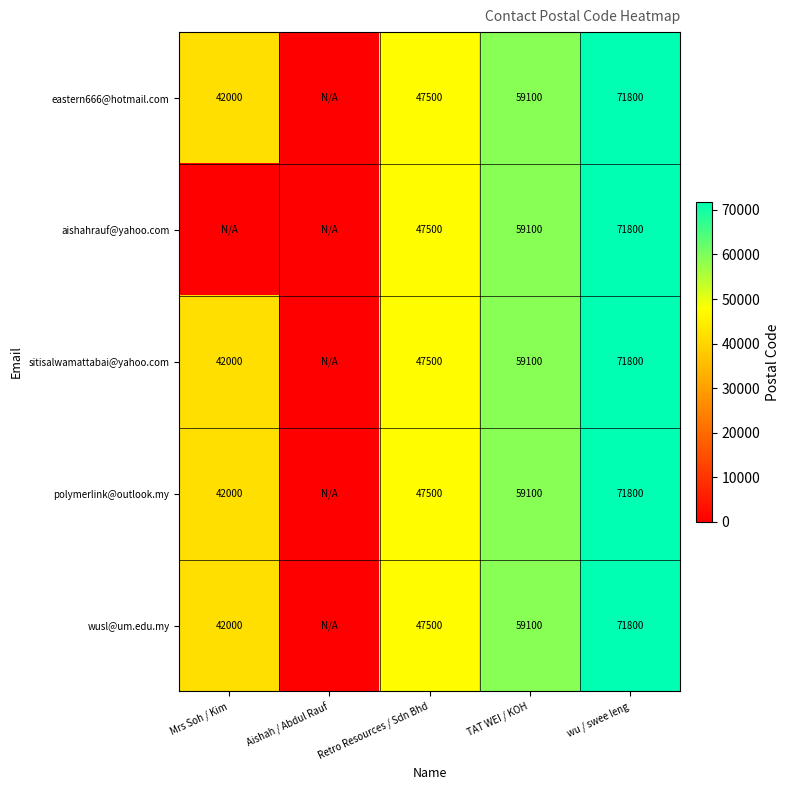

The value of sitisalwamattabai@yahoo.com at Mrs Soh / Kim is 23482. True or false?

False